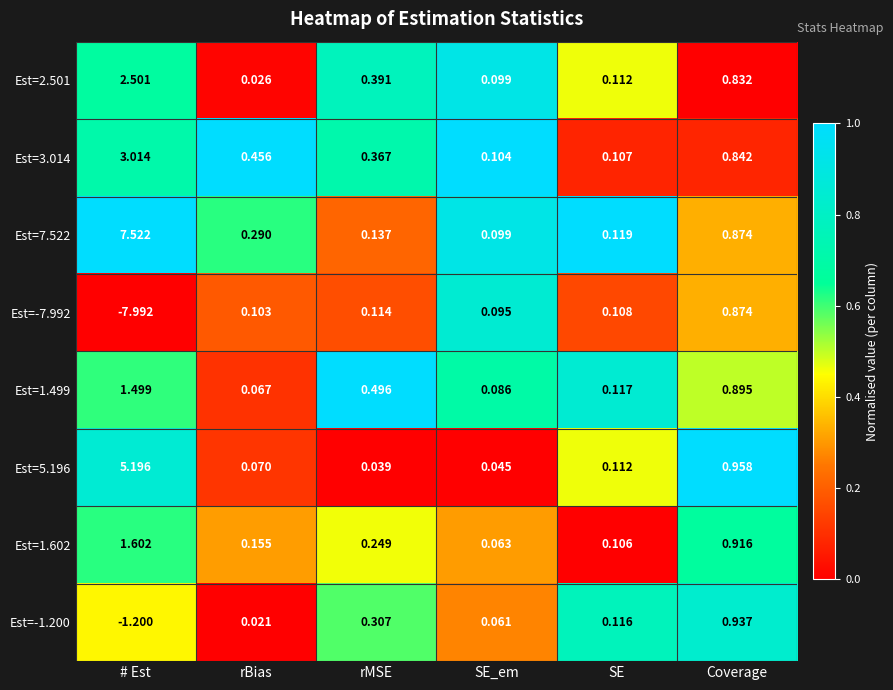

At which label does Est=1.602 reach its minimum?

SE_em